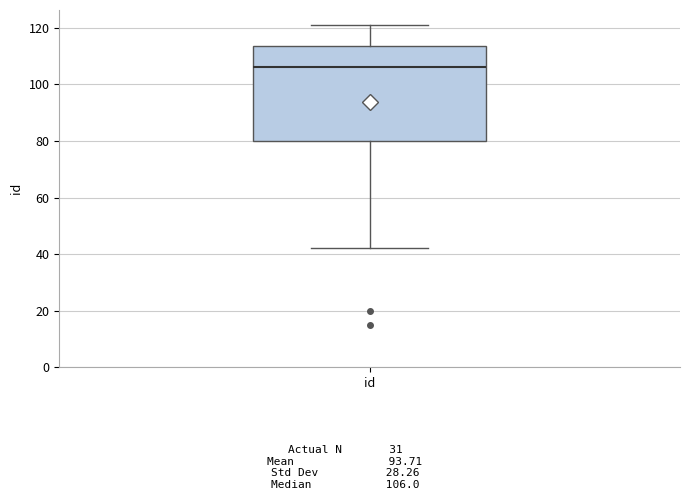

Where does the upper whisker of the box for id end on the y-axis? The values are not printed on the chart, so give them approximately, as read against the axis.

122